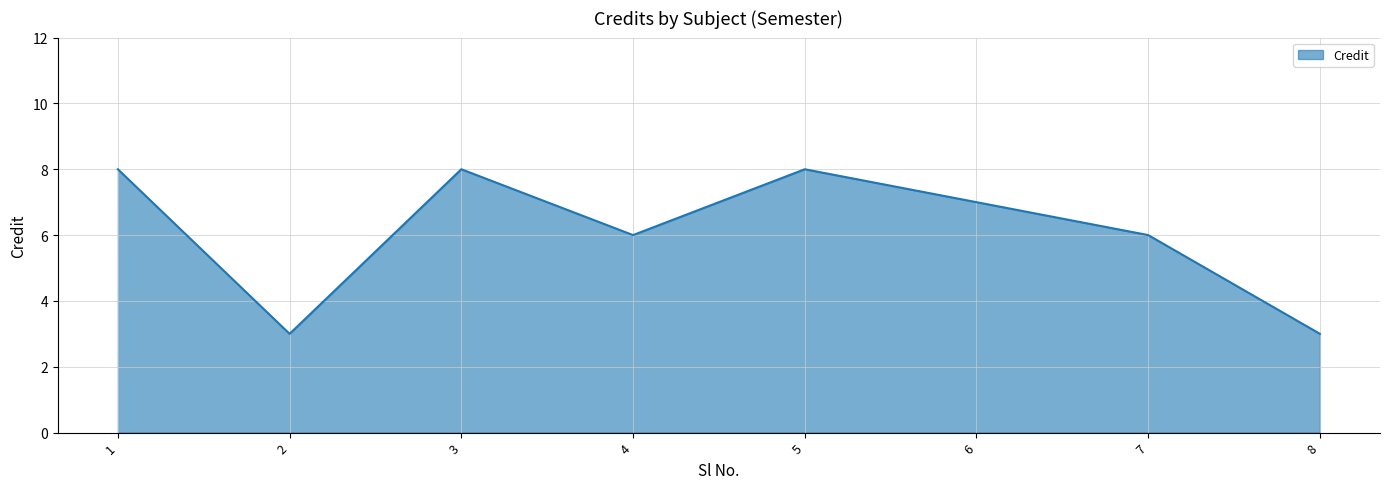

Which has a higher value, 8 or 4?

4